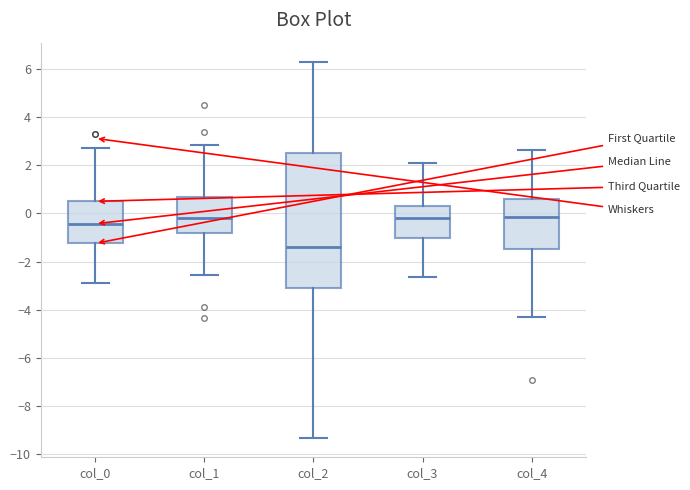

Reading left to right, transcribe this box plot: for each box, give where its median line is, the range the box spans, and where its two whiskers end, as read against the y-axis. The values are not printed on the chart, so give them approximately, as read against the axis.

col_0: median -0.4, box -1.2 to 0.4, whiskers -2.8 to 2.8
col_1: median -0.2, box -0.8 to 0.6, whiskers -2.6 to 2.8
col_2: median -1.4, box -3.0 to 2.6, whiskers -9.4 to 6.2
col_3: median -0.2, box -1.0 to 0.2, whiskers -2.6 to 2.0
col_4: median -0.2, box -1.4 to 0.6, whiskers -4.2 to 2.6